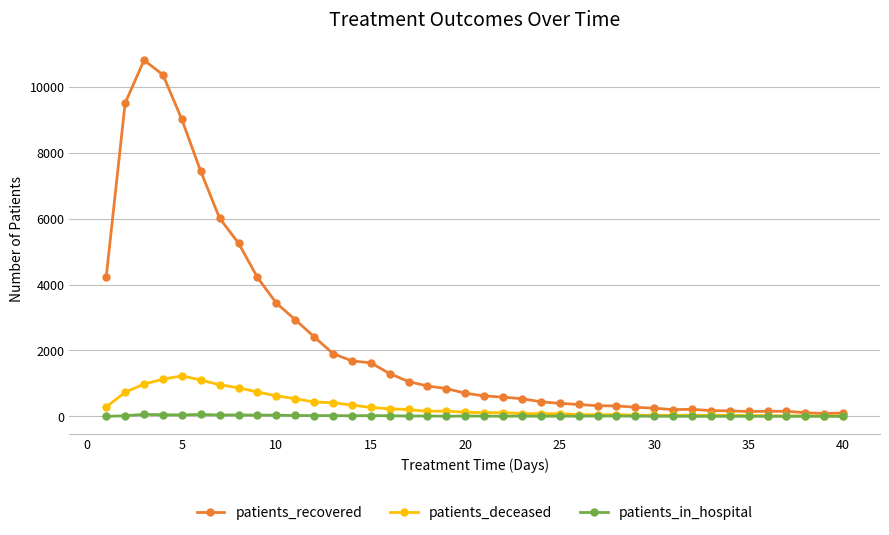

How many lines are shown in the chart?

3